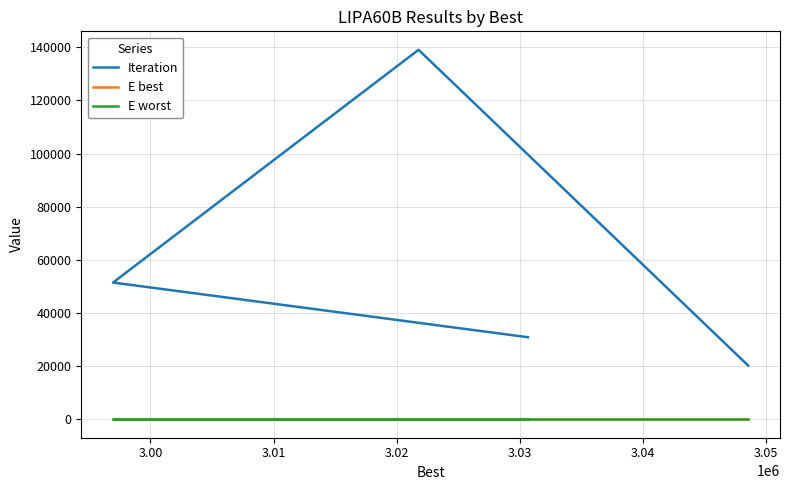

What value does the E worst series have at 3.01?

0.2